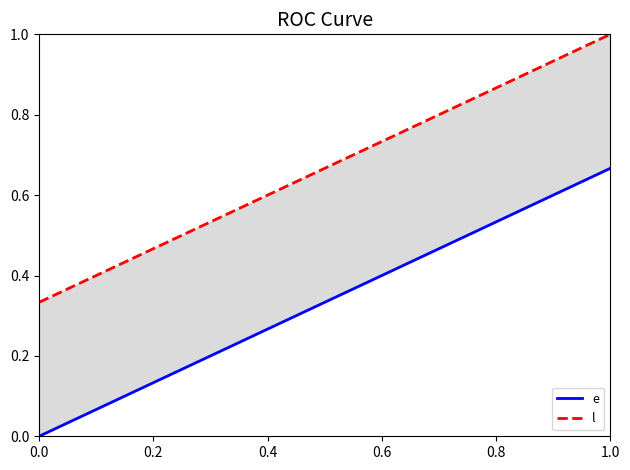

How many e values are between 0 and 1?

3